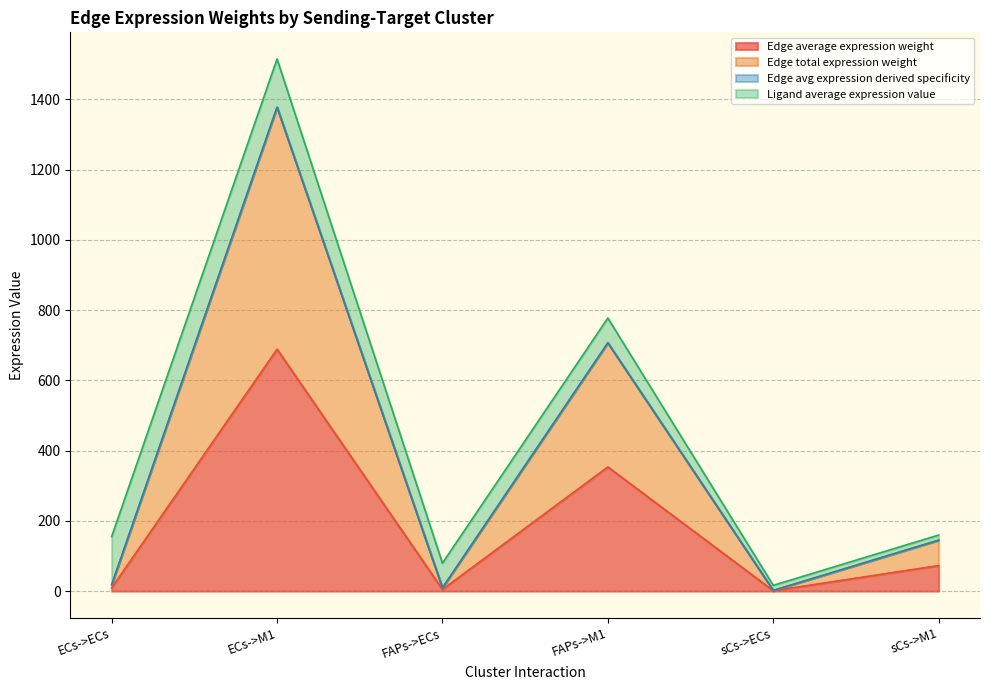

True or false: Edge total expression weight and Edge avg expression derived specificity cross at least once.

False